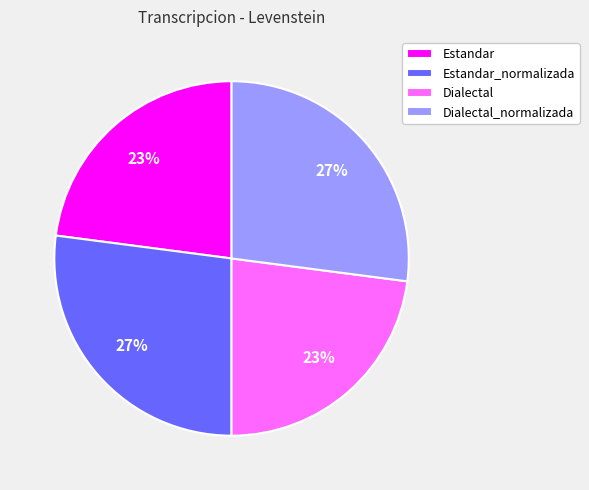

Does Dialectal account for over 50% of the chart?

No